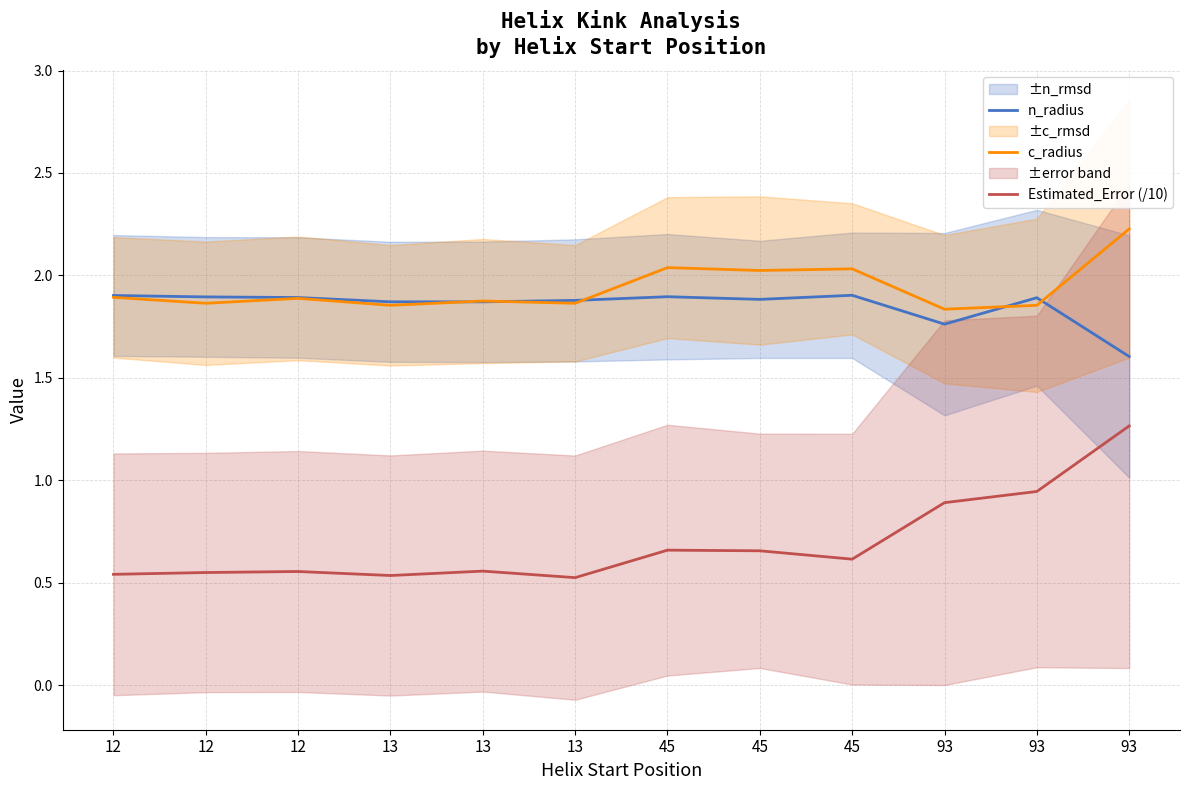

At which label is n_radius closest to 1?

93